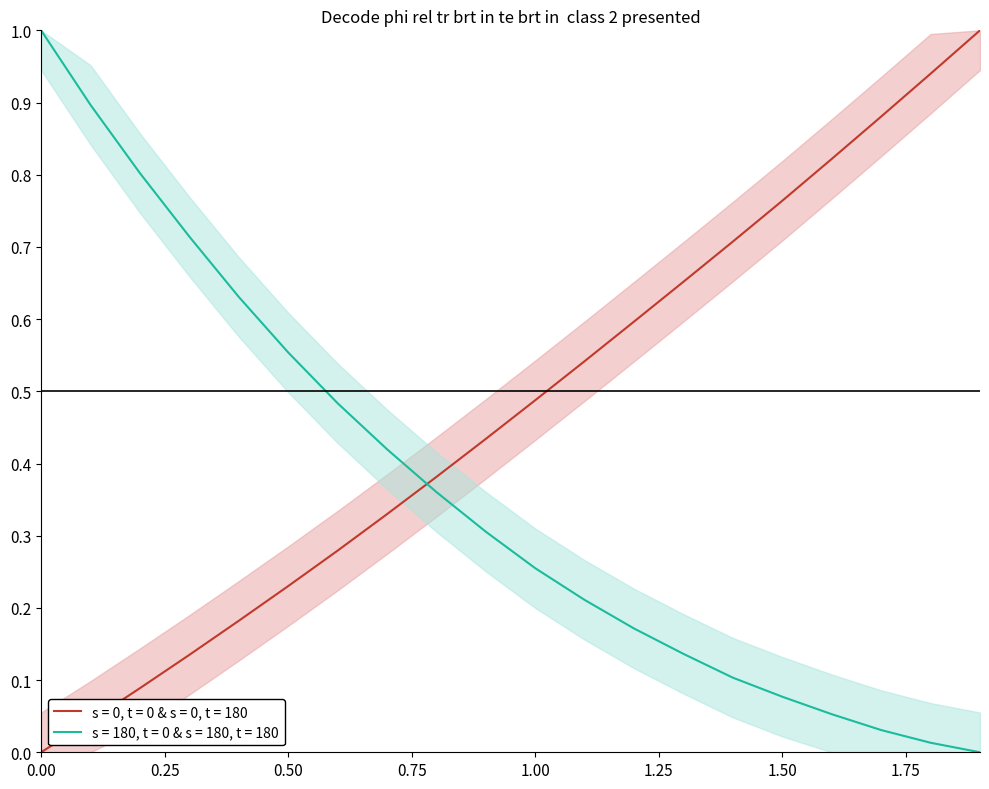

After their last crossing, which series has the higher values: Y or X?

X